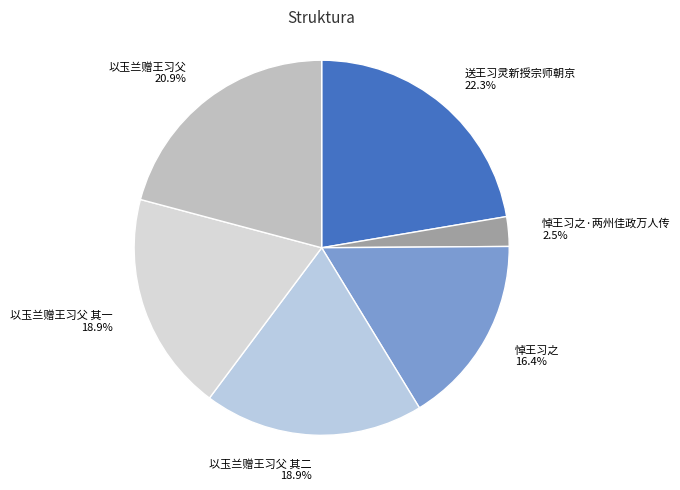

Is it true that 送王习灵新授宗师朝京 is 32% of the pie?

False